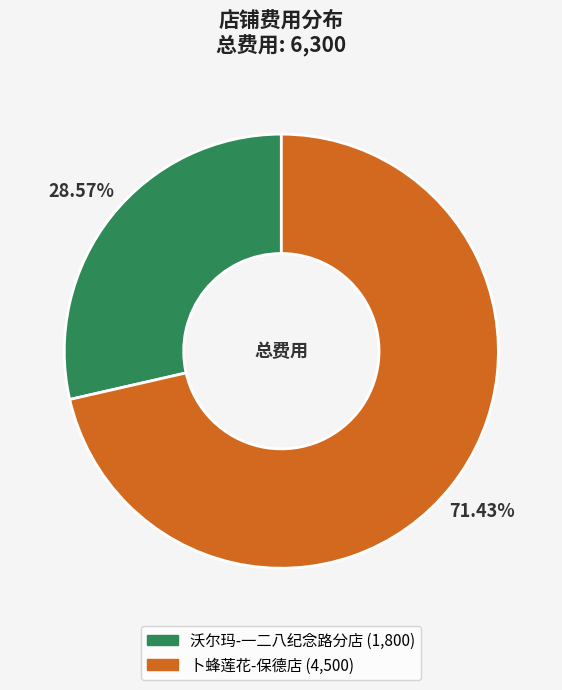

Is it true that 卜蜂莲花-保德店 is 78% of the pie?

False